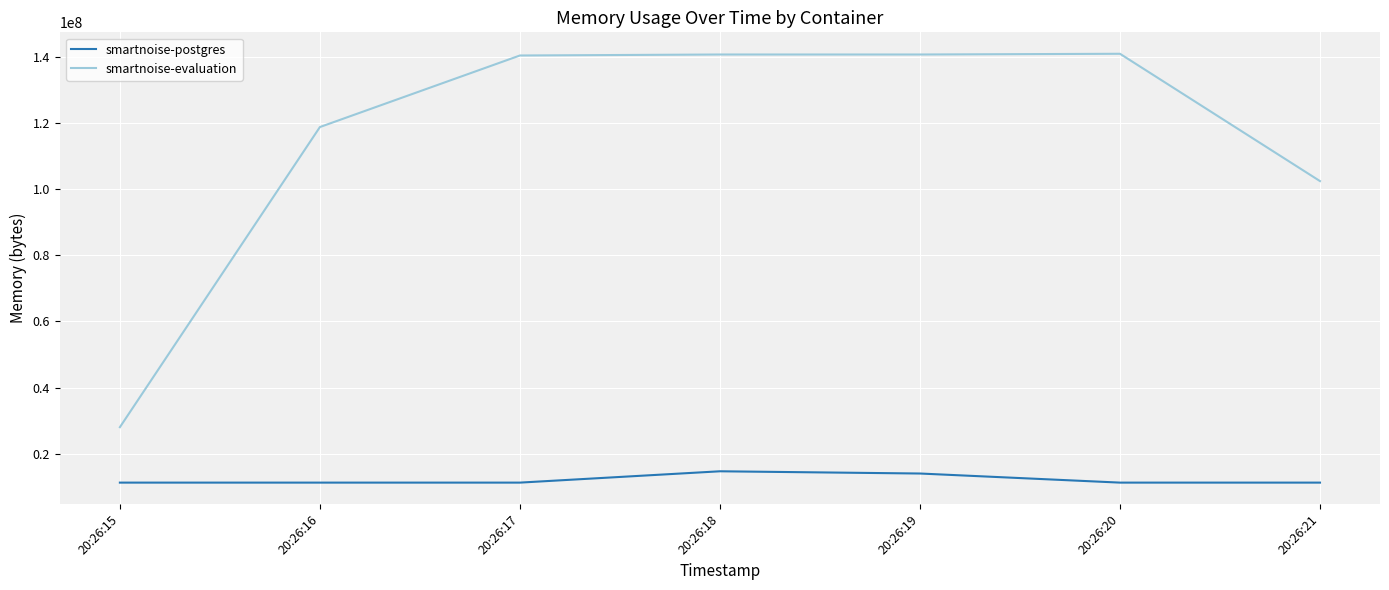

What is the maximum value for smartnoise-evaluation?

140963840